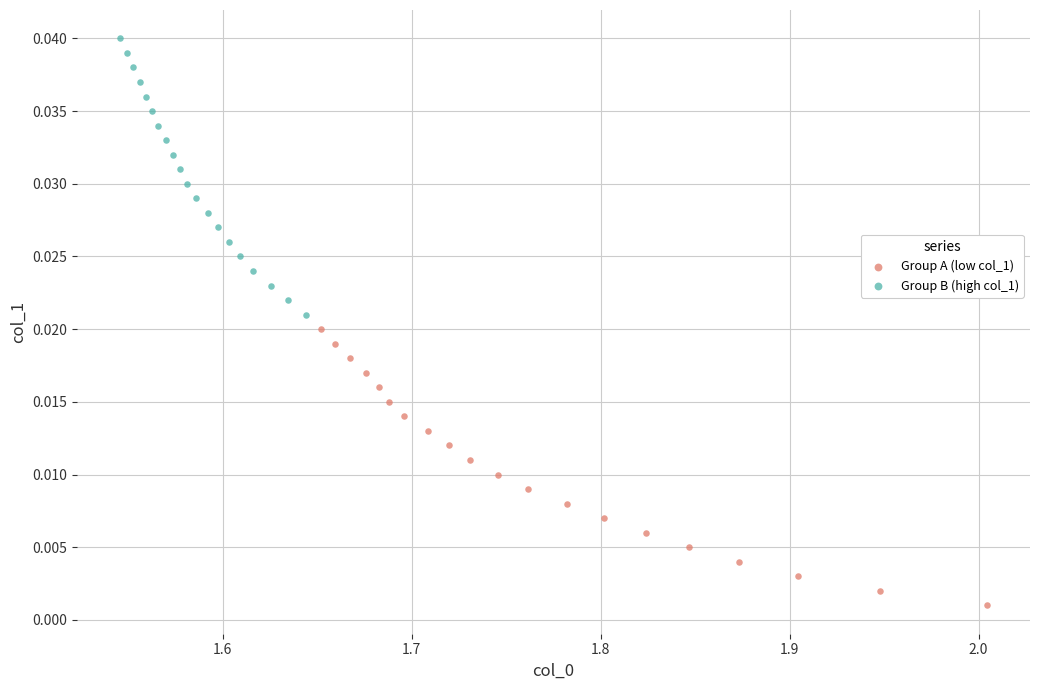

Which series contains the highest Y value?

Group B (high col_1)